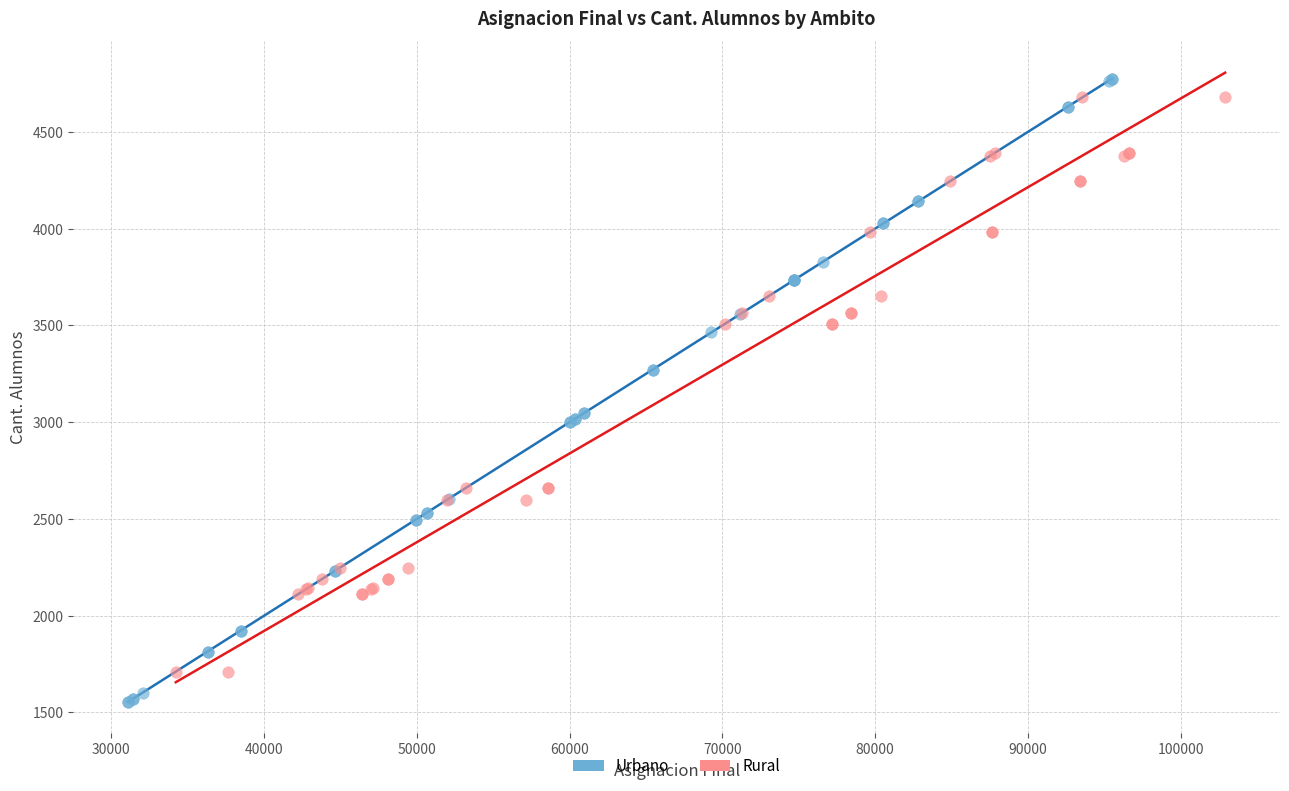

Which series has the widest spread of Y values?

Urbano